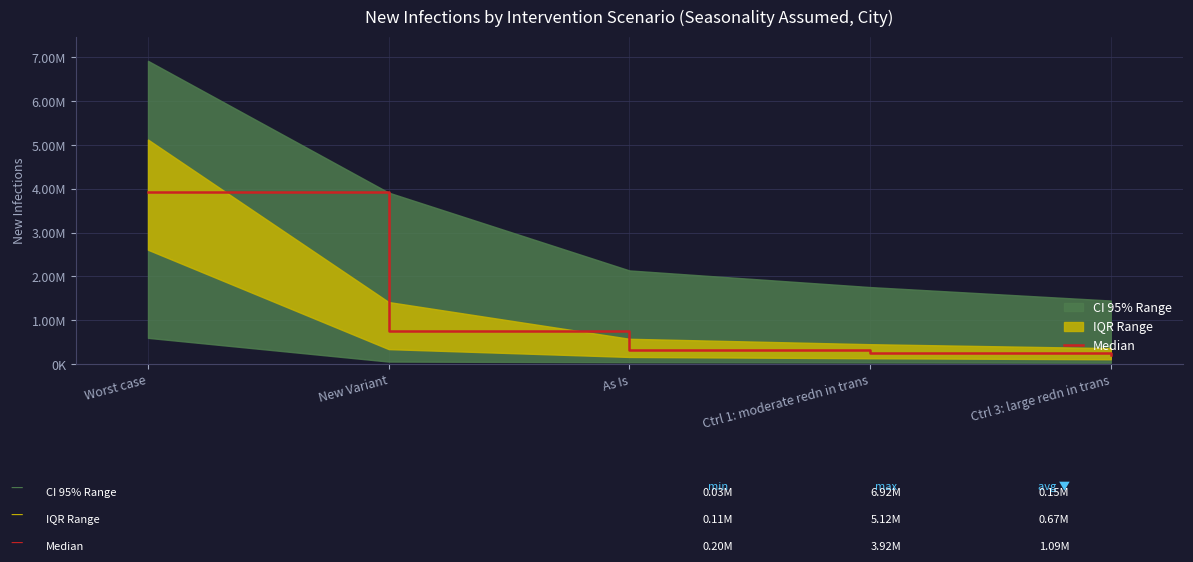

Reading left to right, extract all data points from this chart.

3916183	758282	318633	252884	203571